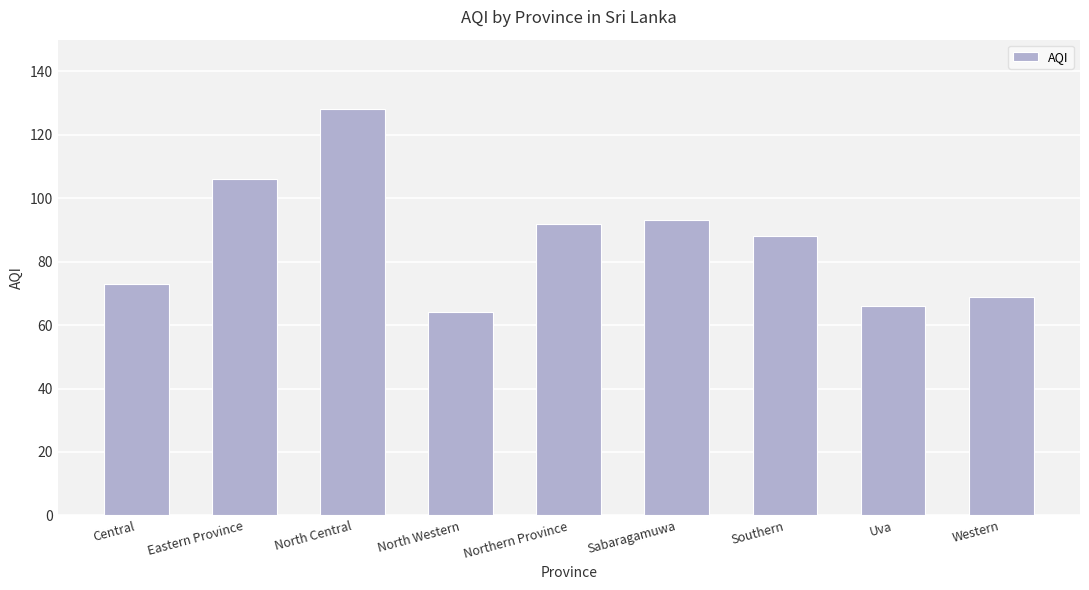

Which has a higher value, Western or Uva?

Western